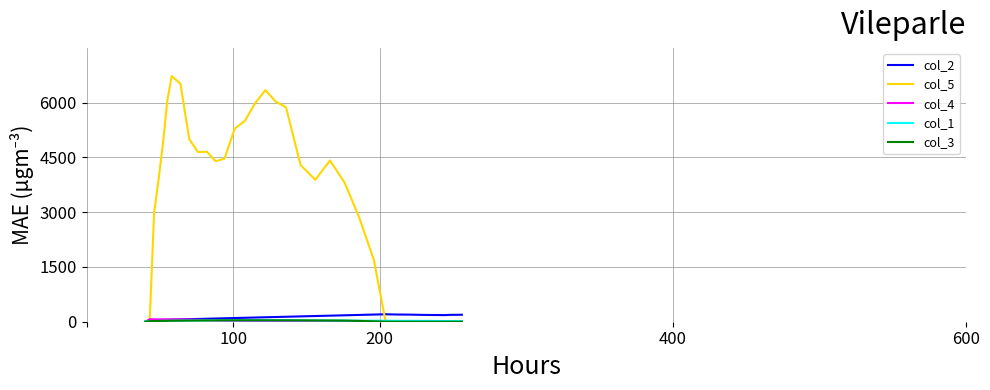

Which series has the largest range (max minus min)?

col_5